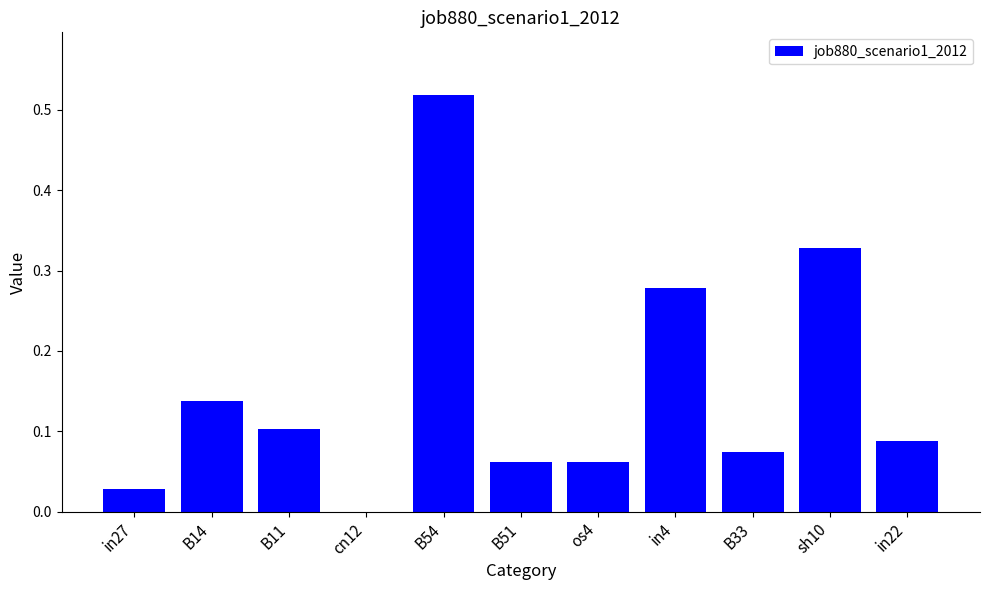

What is the sum of all values?

1.7